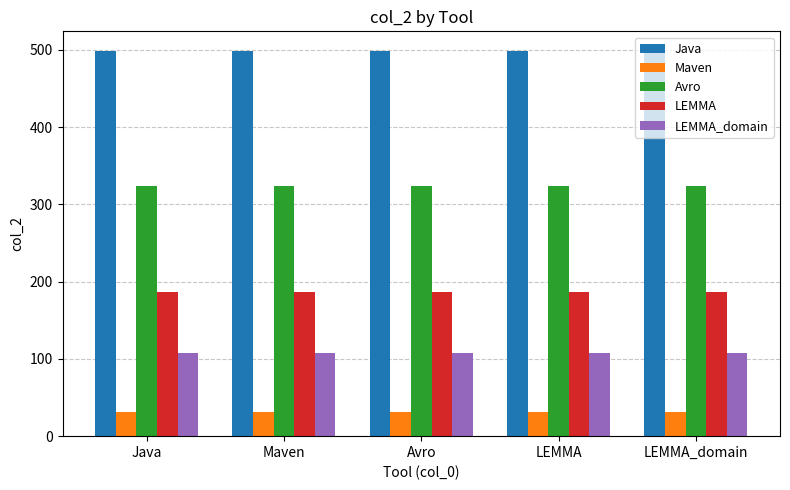

What is the difference between the highest and lowest values at Avro?

468